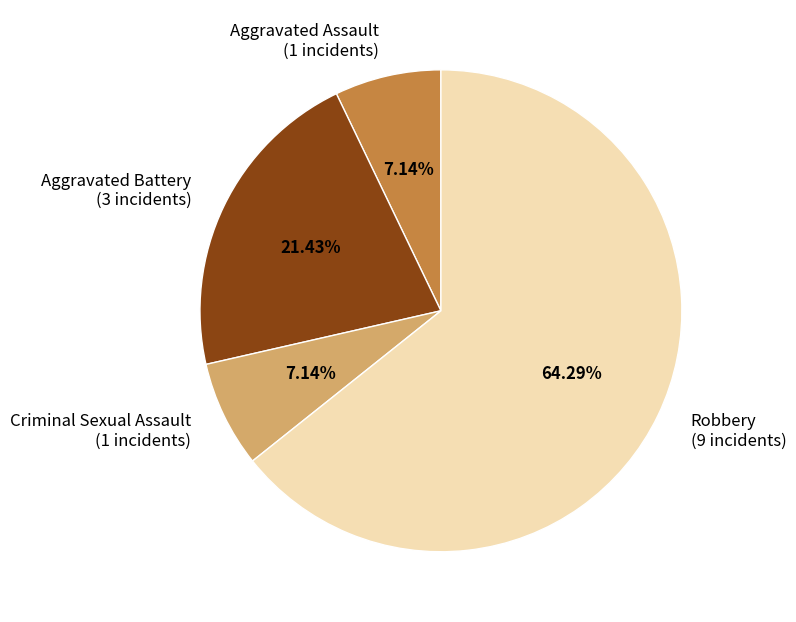

To the nearest percent, what percentage of the pie is Robbery?

64%